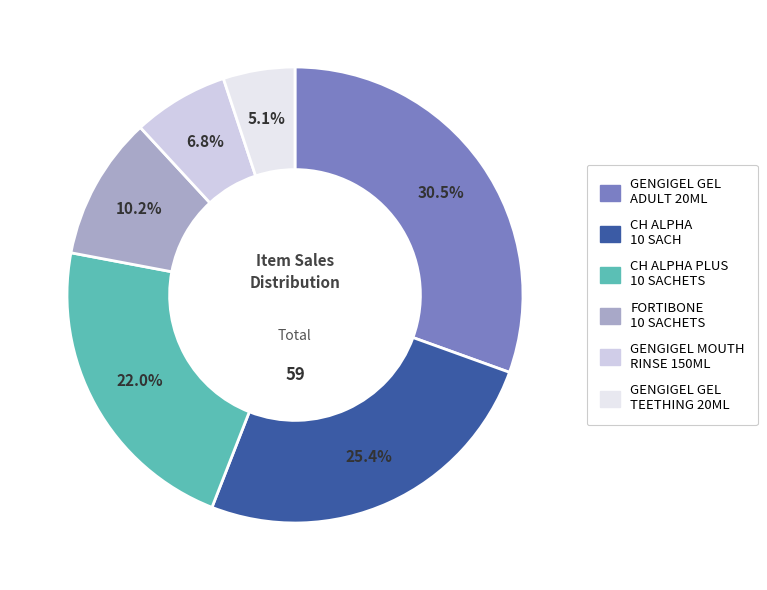

The CH ALPHA PLUS 10 SACHETS slice represents 34% of the pie. True or false?

False